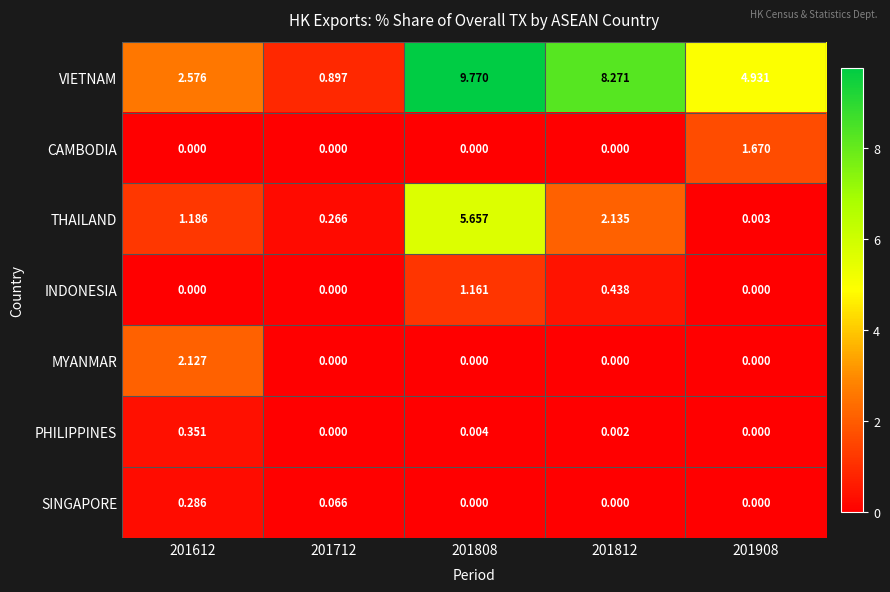

Which series has the widest spread of values?

VIETNAM